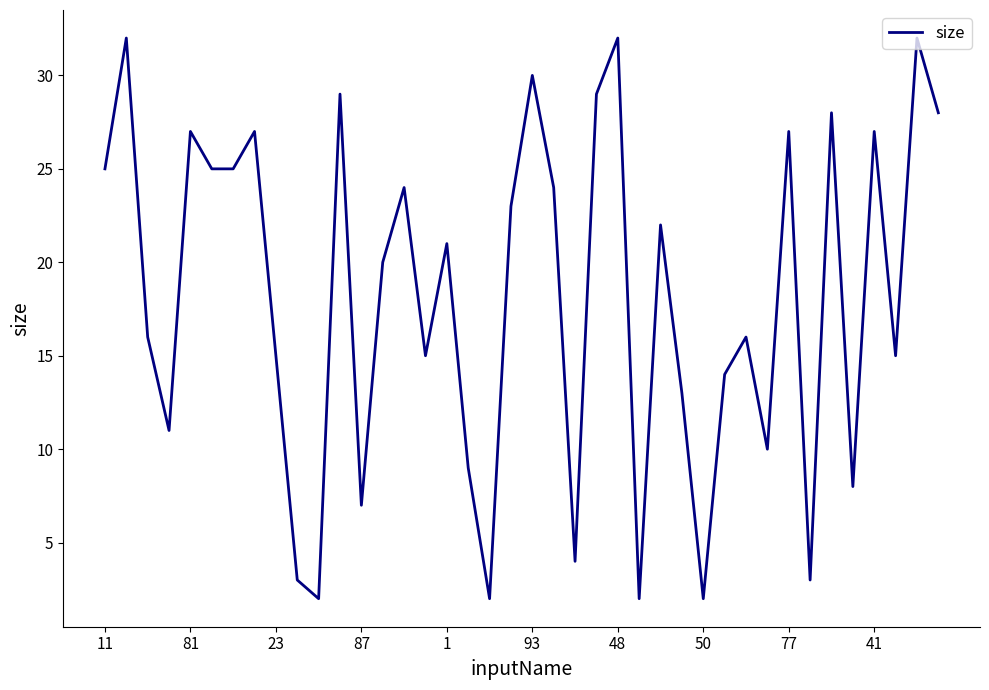

Reading right to left, transcribe all the data shown in this chart.

28	32	15	27	8	28	3	27	10	16	14	2	13	22	2	32	29	4	24	30	23	2	9	21	15	24	20	7	29	2	3	15	27	25	25	27	11	16	32	25